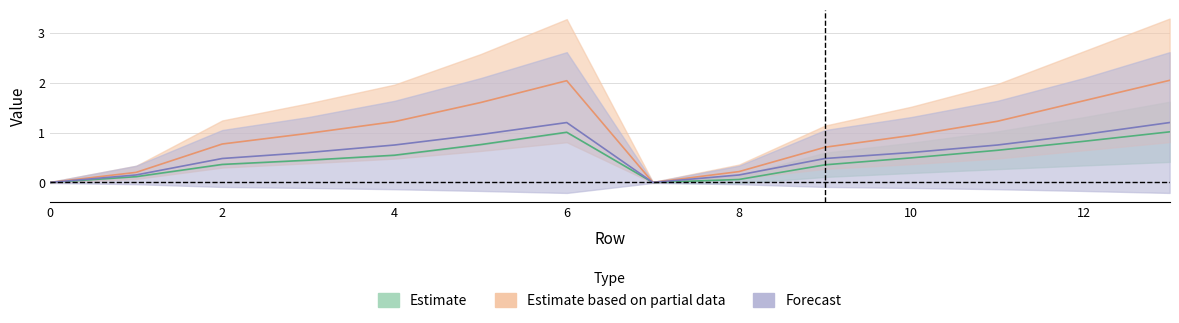

At which category is the sum across all series the highest?

13